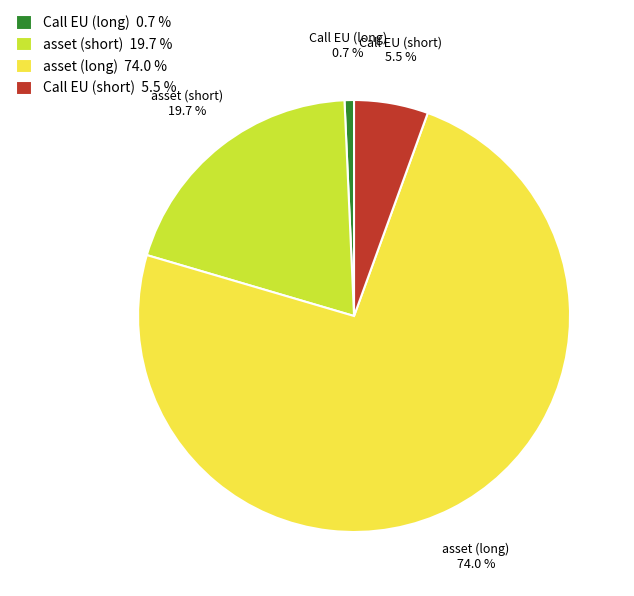

Rank the categories by value from lowest to highest.

Call EU (long), Call EU (short), asset (short), asset (long)